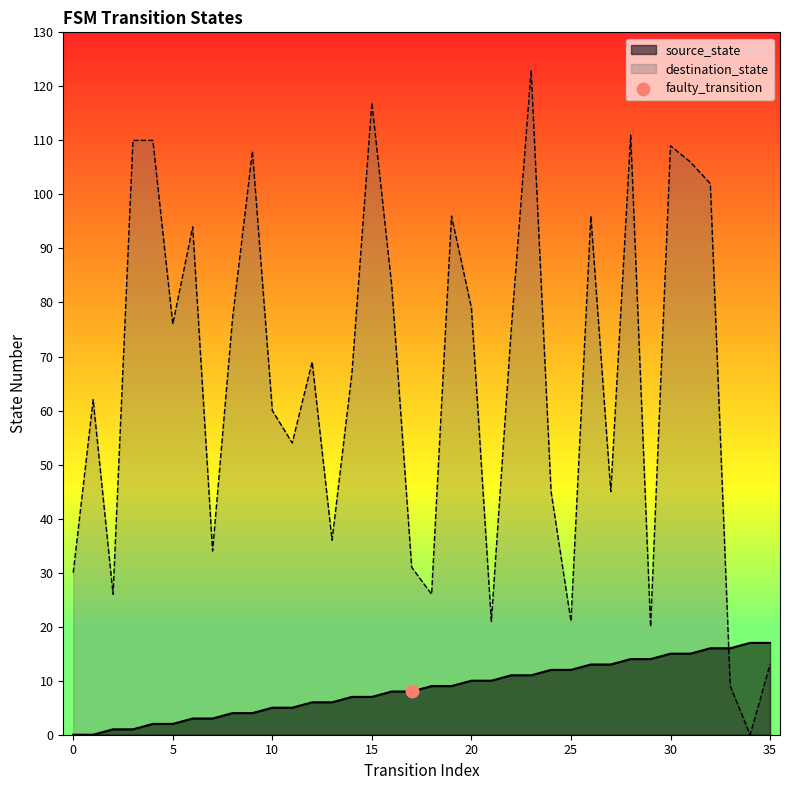

Which series contains the lowest Y value?

source_state